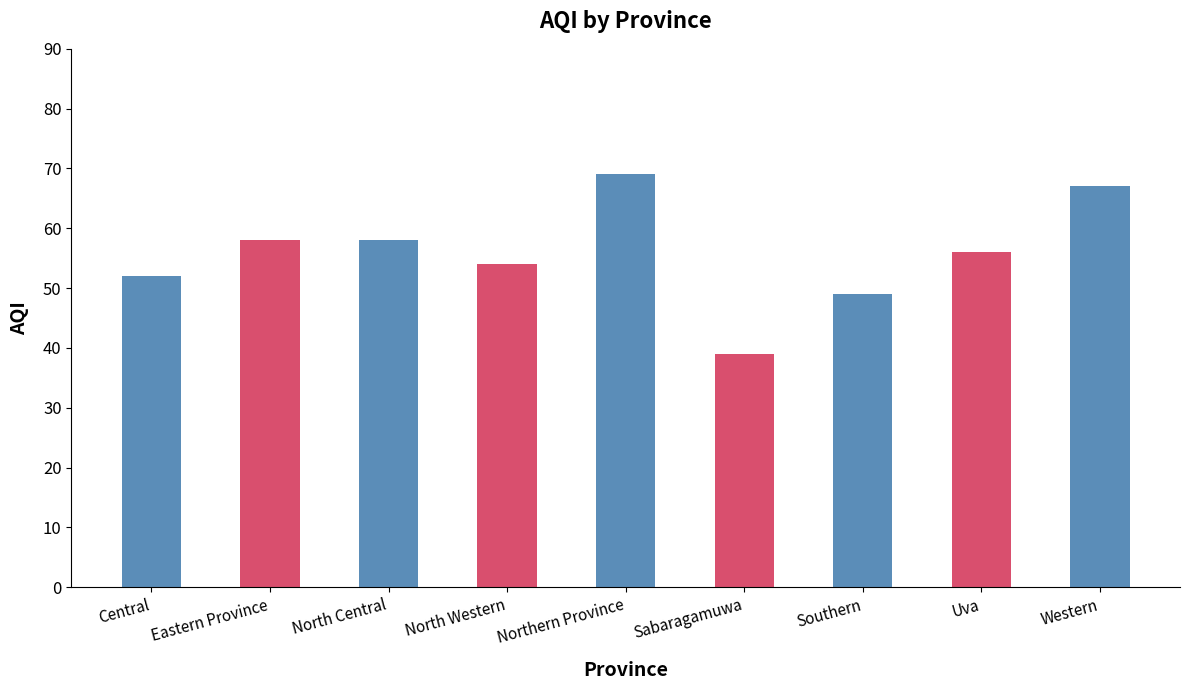

Reading left to right, transcribe all the data shown in this chart.

52	58	58	54	69	39	49	56	67